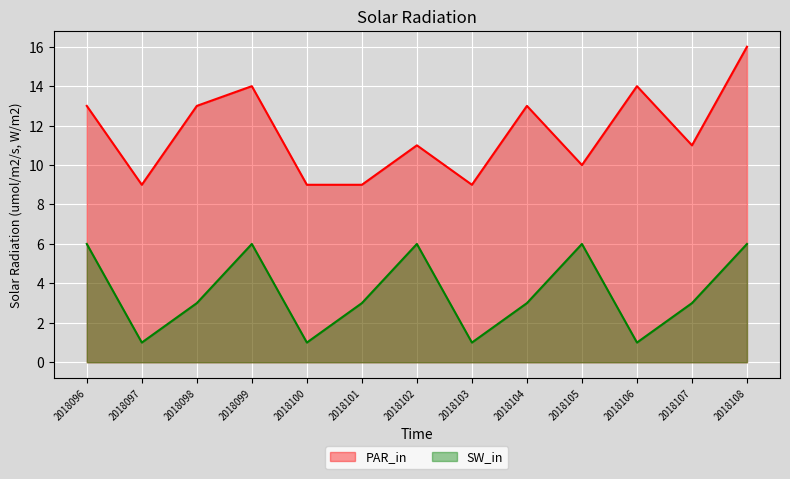

What is the highest value of the SW_in series?

6